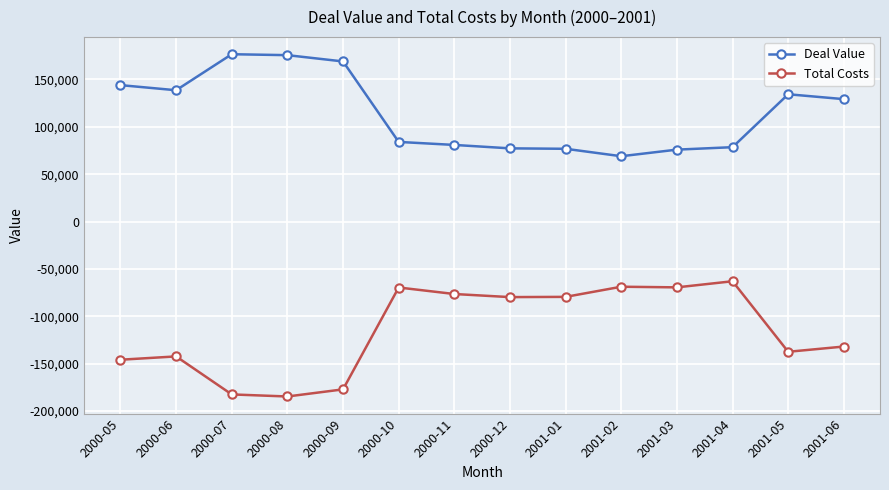

What is the difference between the highest and lowest values at 2001-05?

271865.2